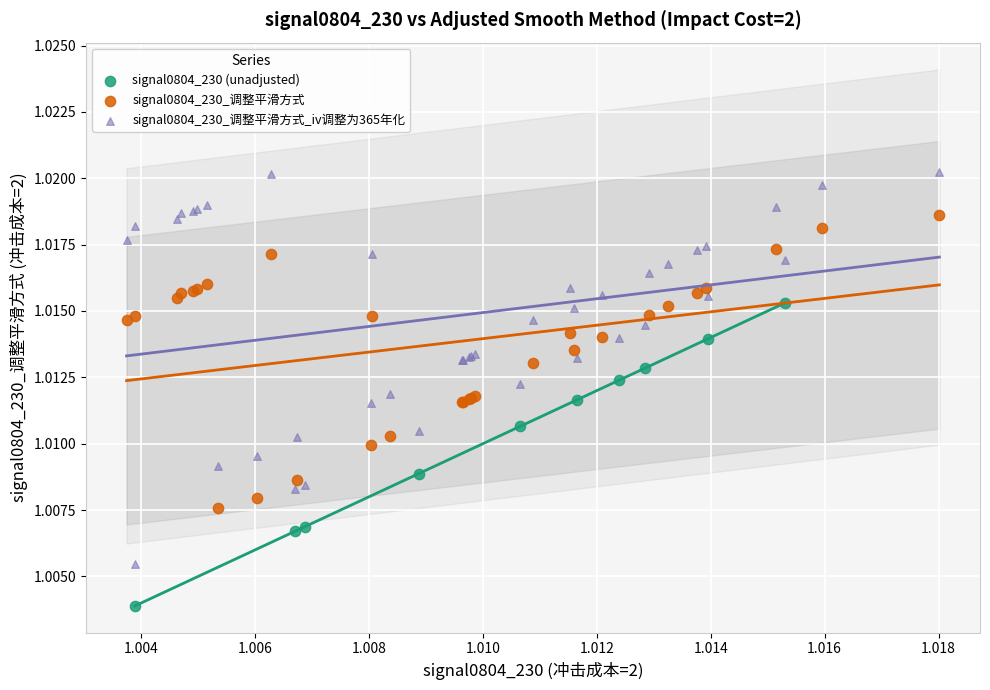

Which series contains the lowest Y value?

signal0804_230 (unadjusted)